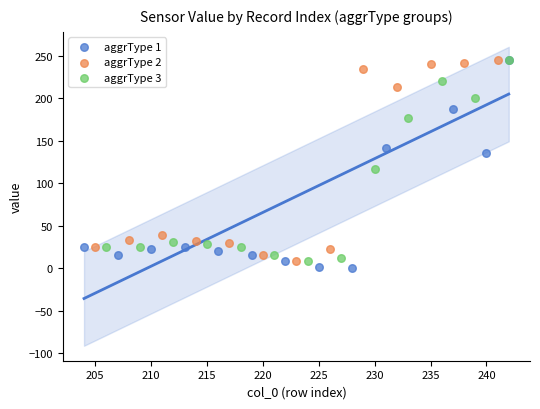

What are all the series names shown in the legend?

aggrType 1, aggrType 2, aggrType 3